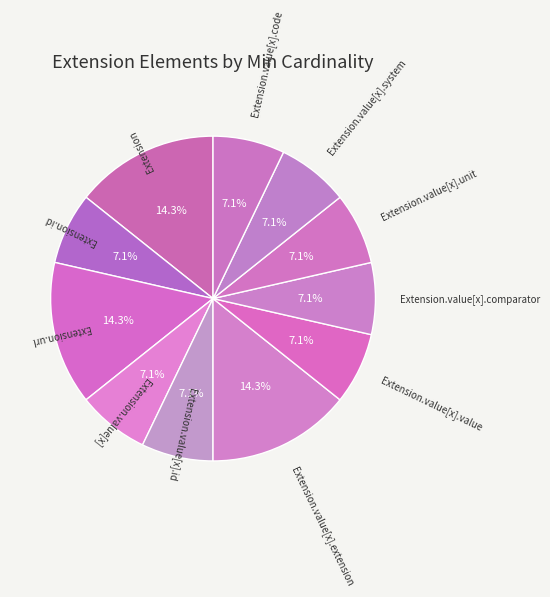

To the nearest percent, what is the difference between the largest and smallest slice percentages?

7%